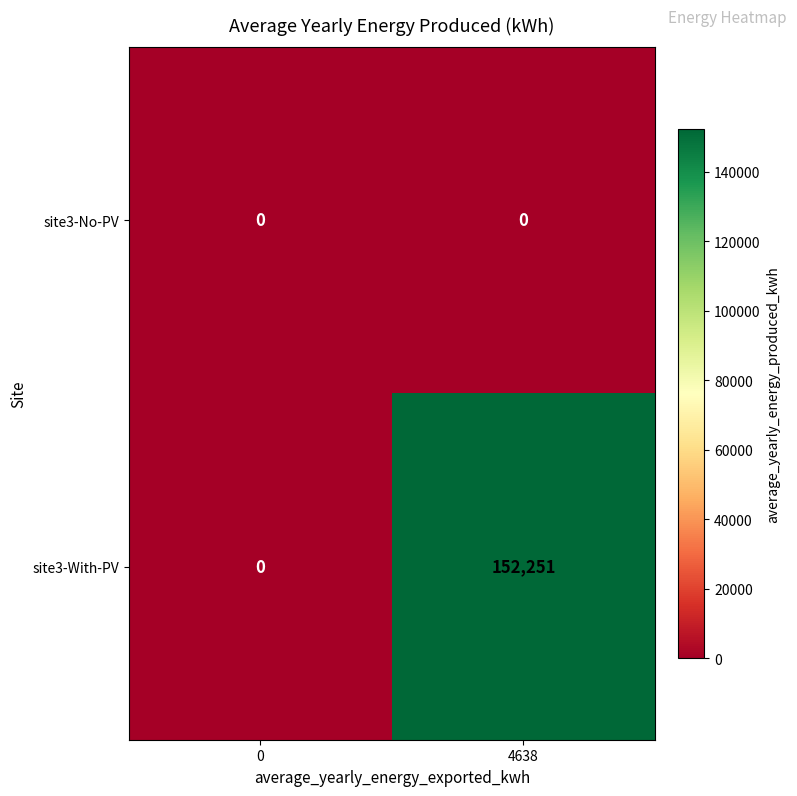

Reading left to right, what are all the values shown in this chart?

site3-No-PV: 0=0	4638=0
site3-With-PV: 0=0	4638=152251